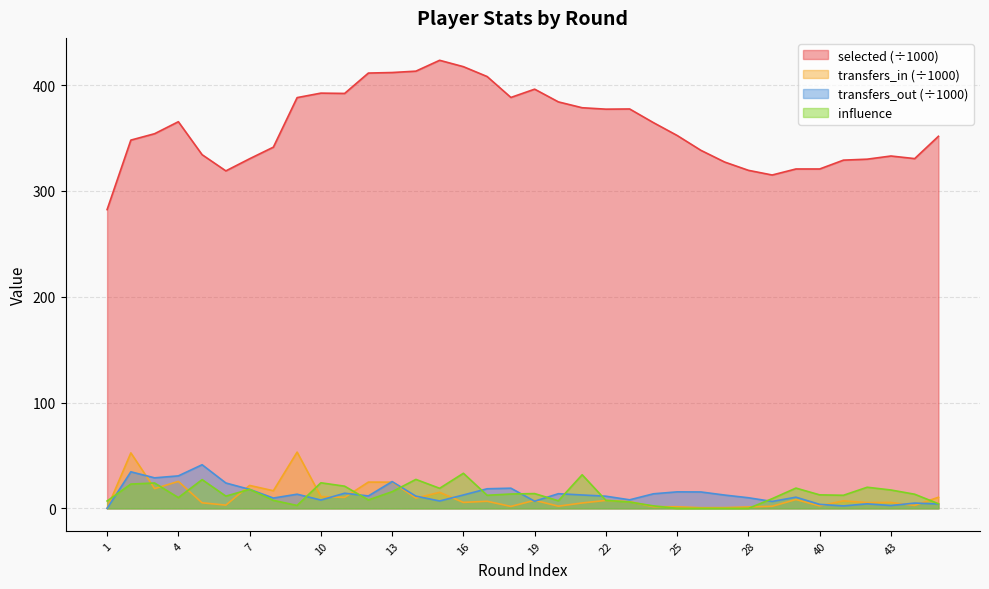

Which series has the largest total across all categories?

selected (÷1000)